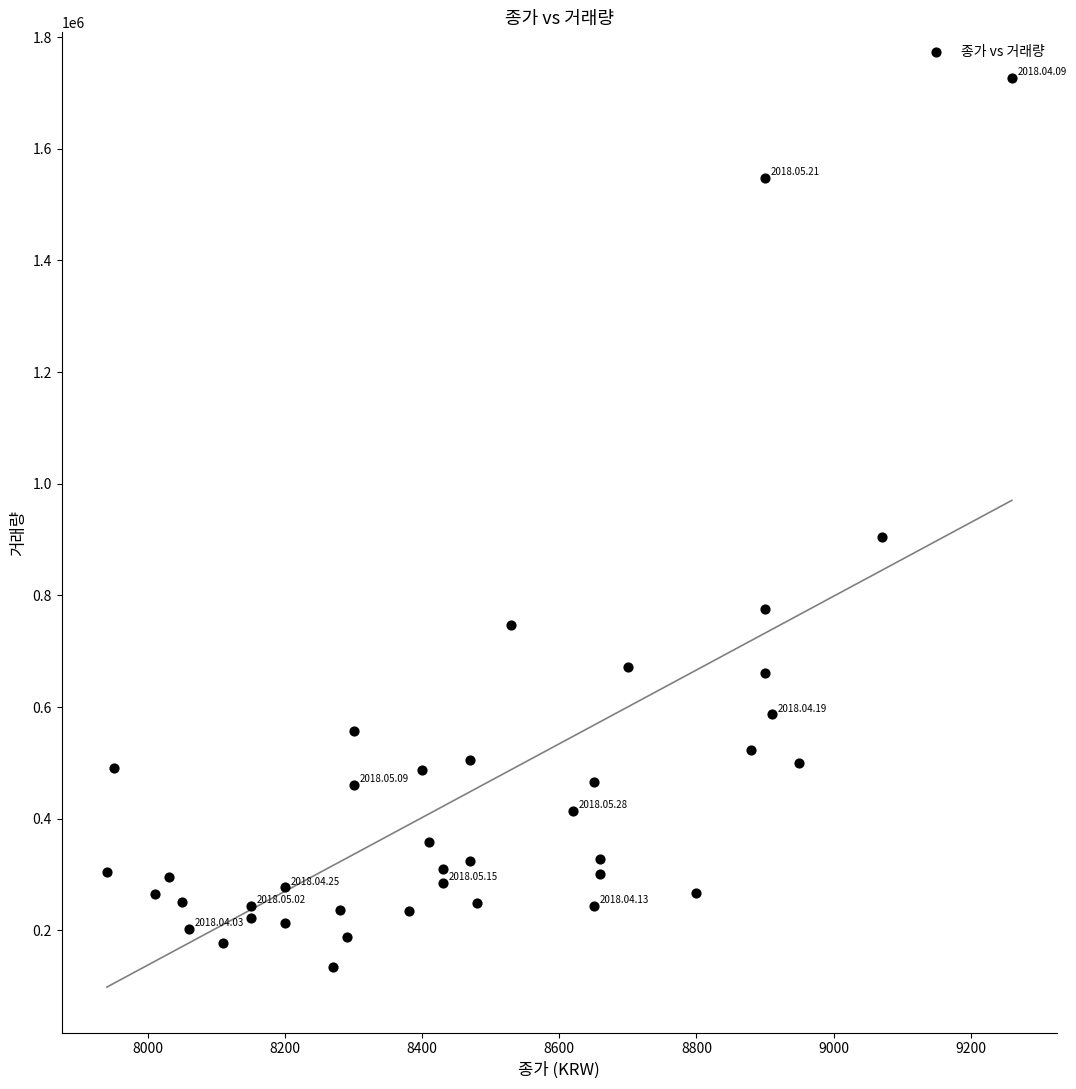

What is the range of Y values (max minus min)?

1593565